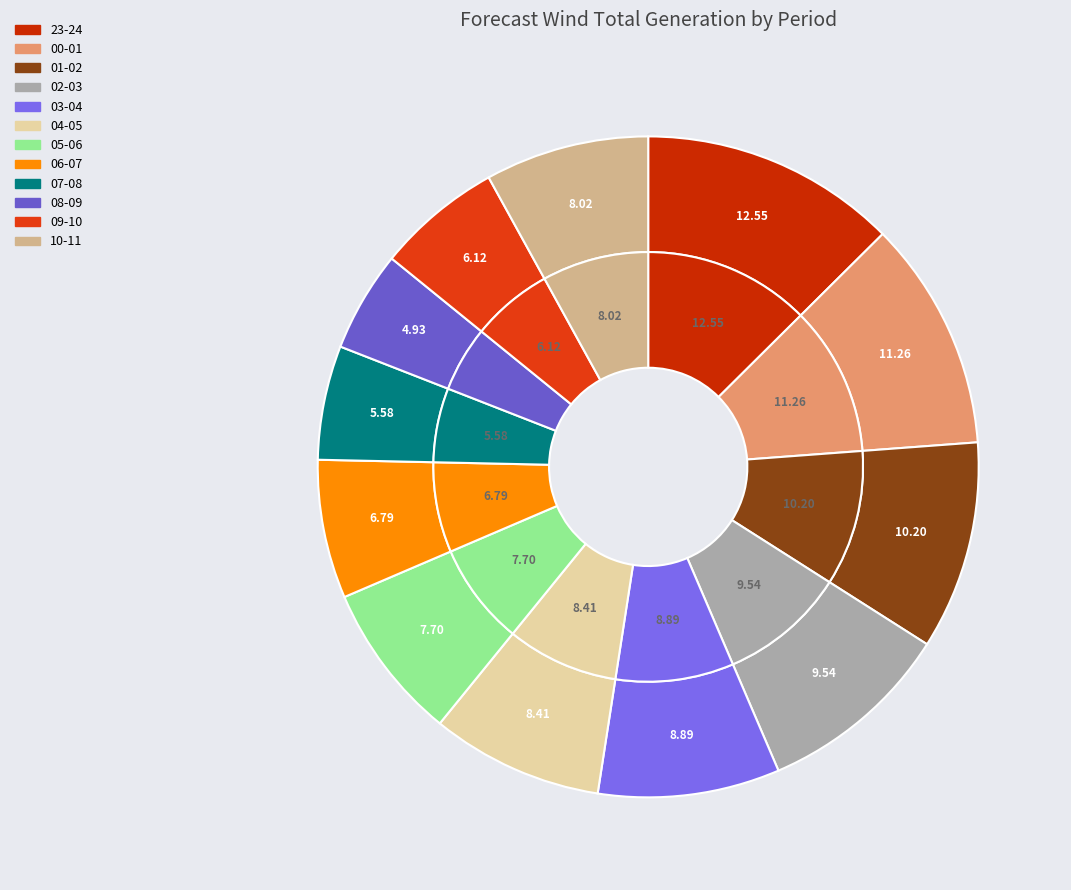

To the nearest percent, what is the difference between the largest and smallest slice percentages?

8%